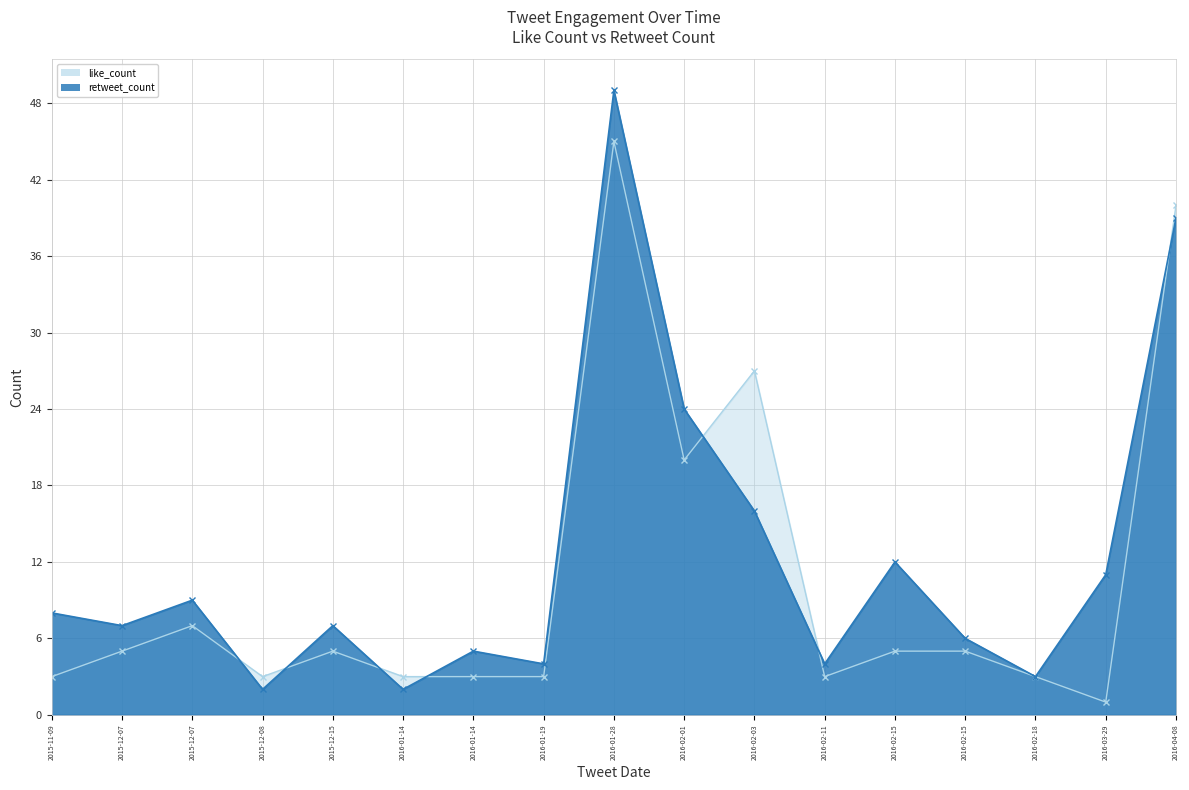

Rank the series at 2016-03-29 from highest to lowest value.

retweet_count_line, like_count_line